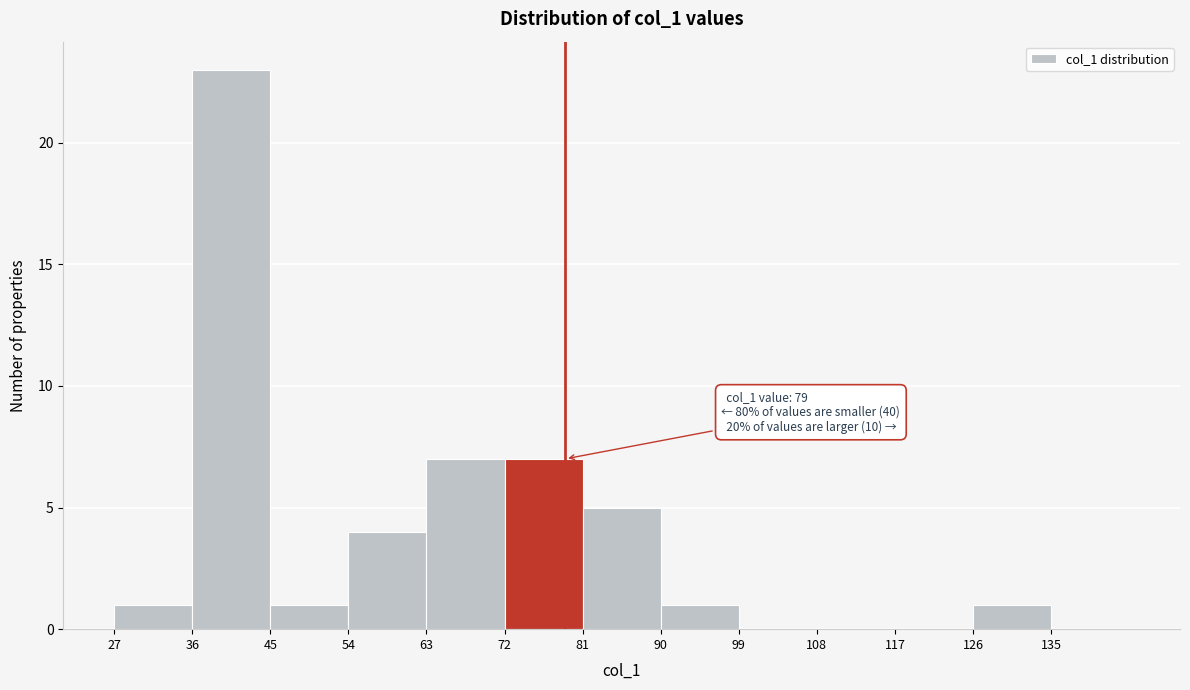

Over which range of the x-axis is the bar tallest?

36 to 45